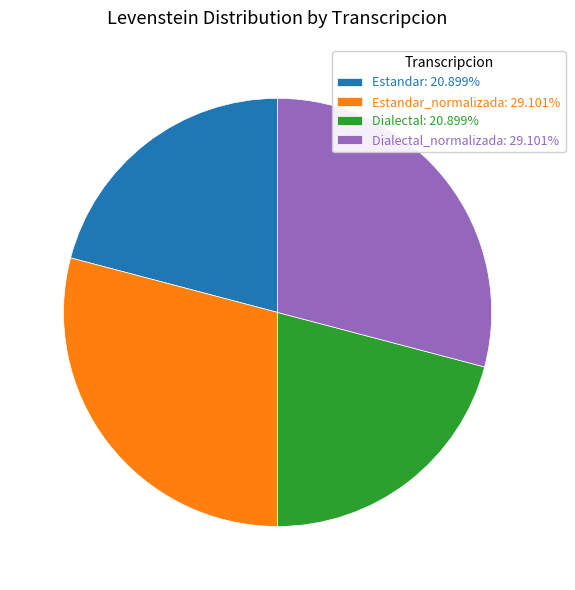

Count the number of slices in the pie.

4